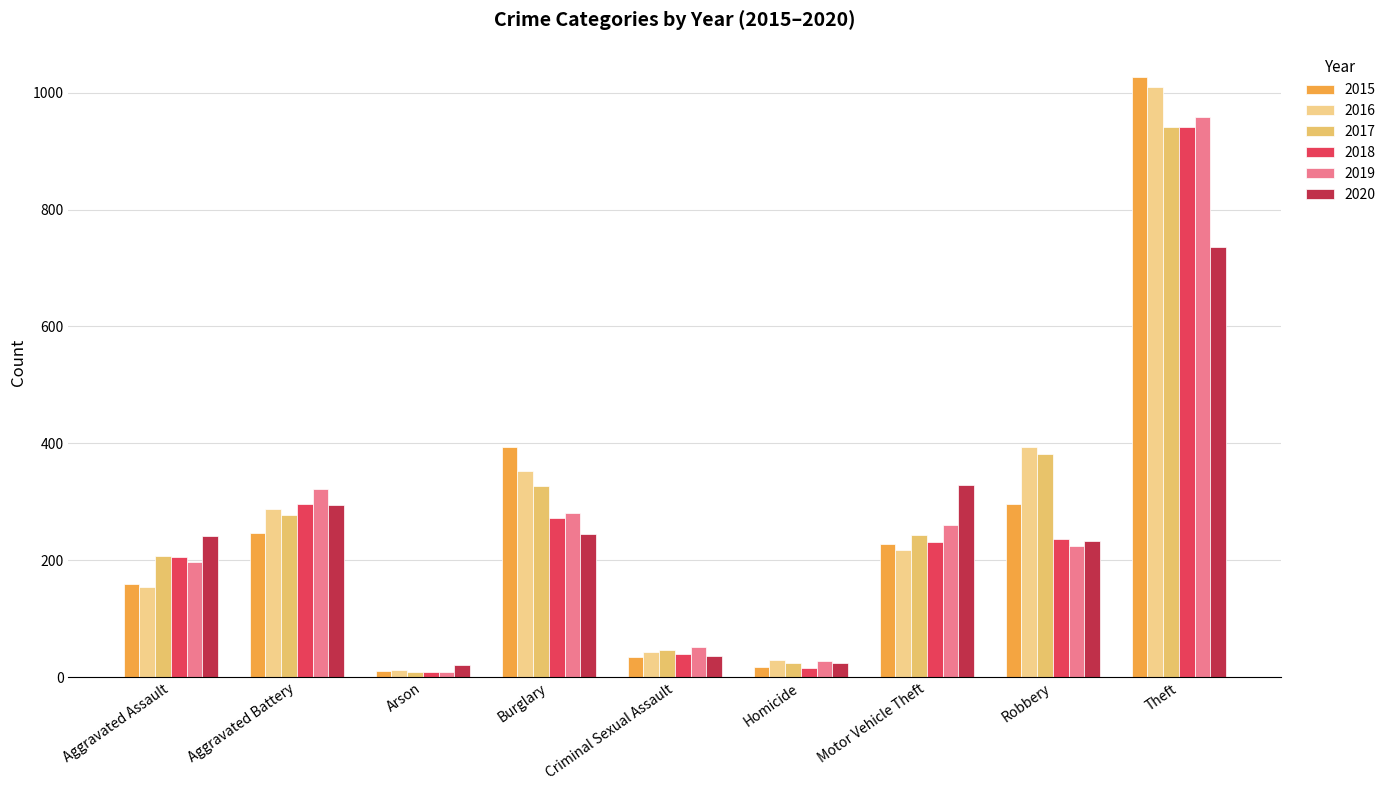

At Homicide, list the series in order from smallest to largest.

2018, 2015, 2017, 2020, 2019, 2016